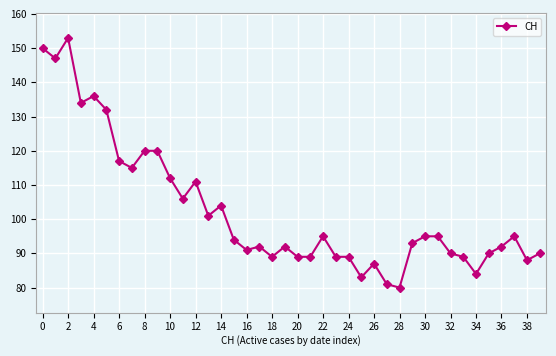

What is the value of the 39th point from the left?

88